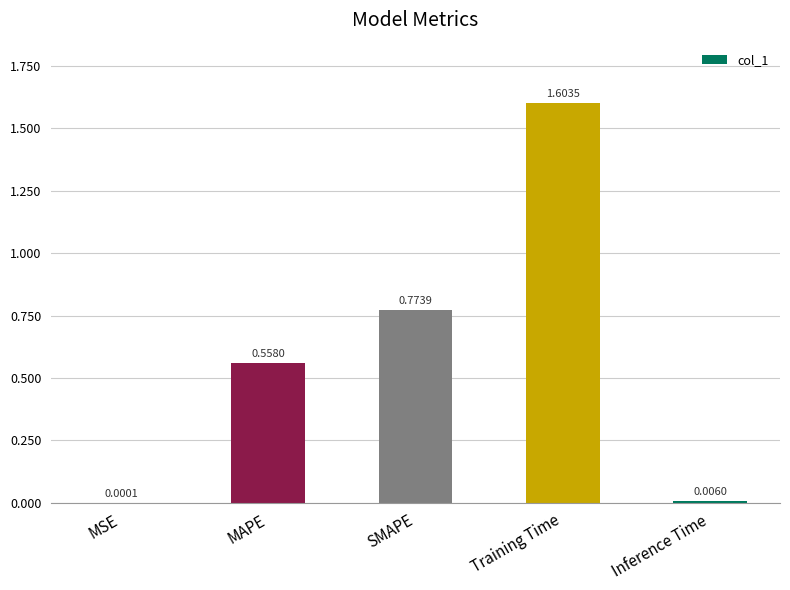

Does the chart contain stacked bars?

No